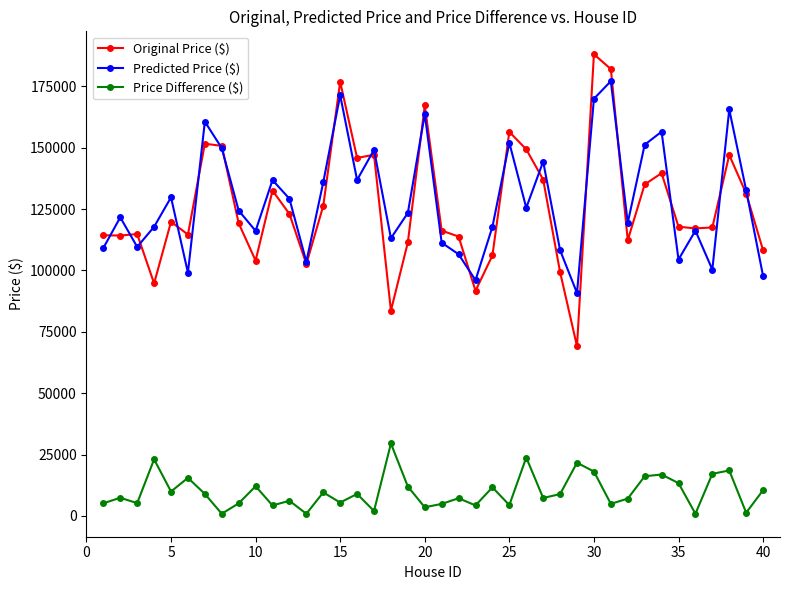

What is the lowest value of the Original Price ($) series?

69100